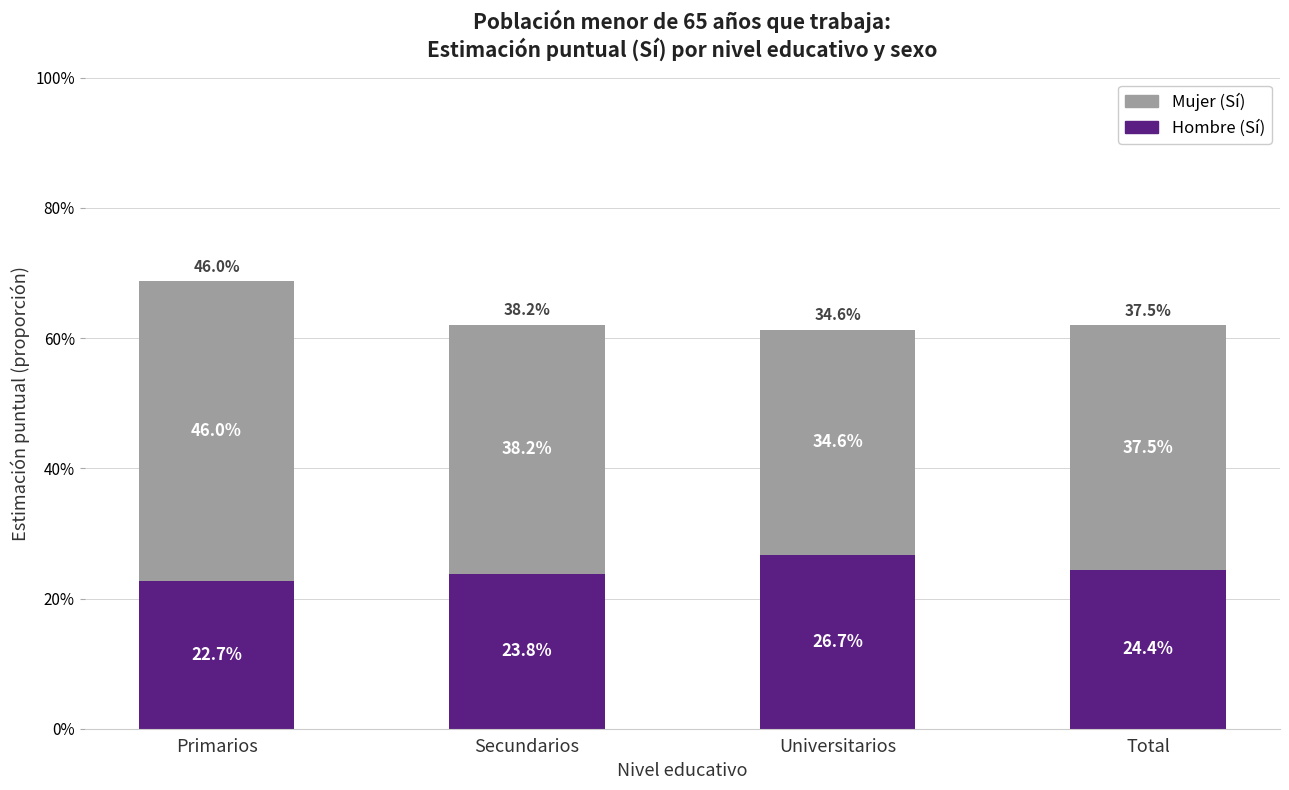

What are all the series names shown in the legend?

Mujer (Sí), Hombre (Sí)